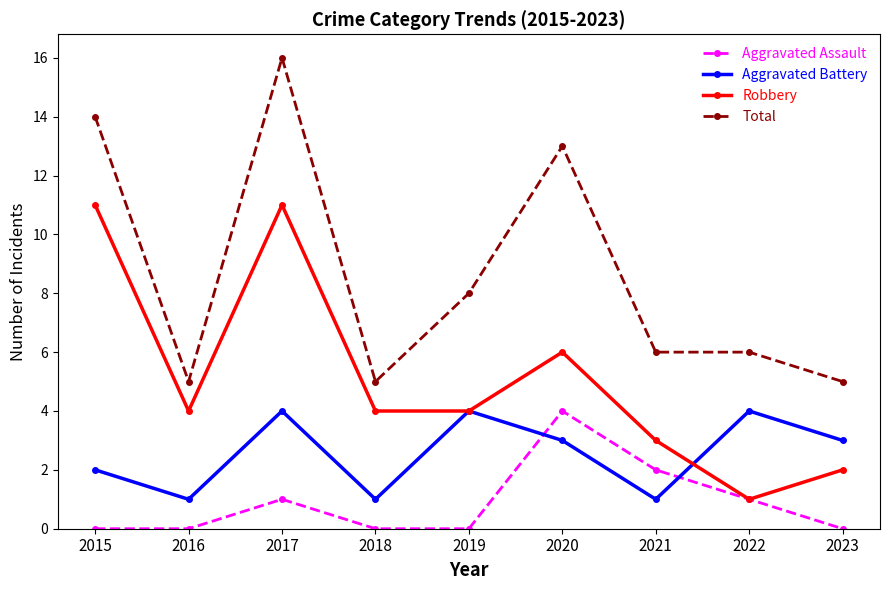

What are all the series names shown in the legend?

Aggravated Assault, Aggravated Battery, Robbery, Total